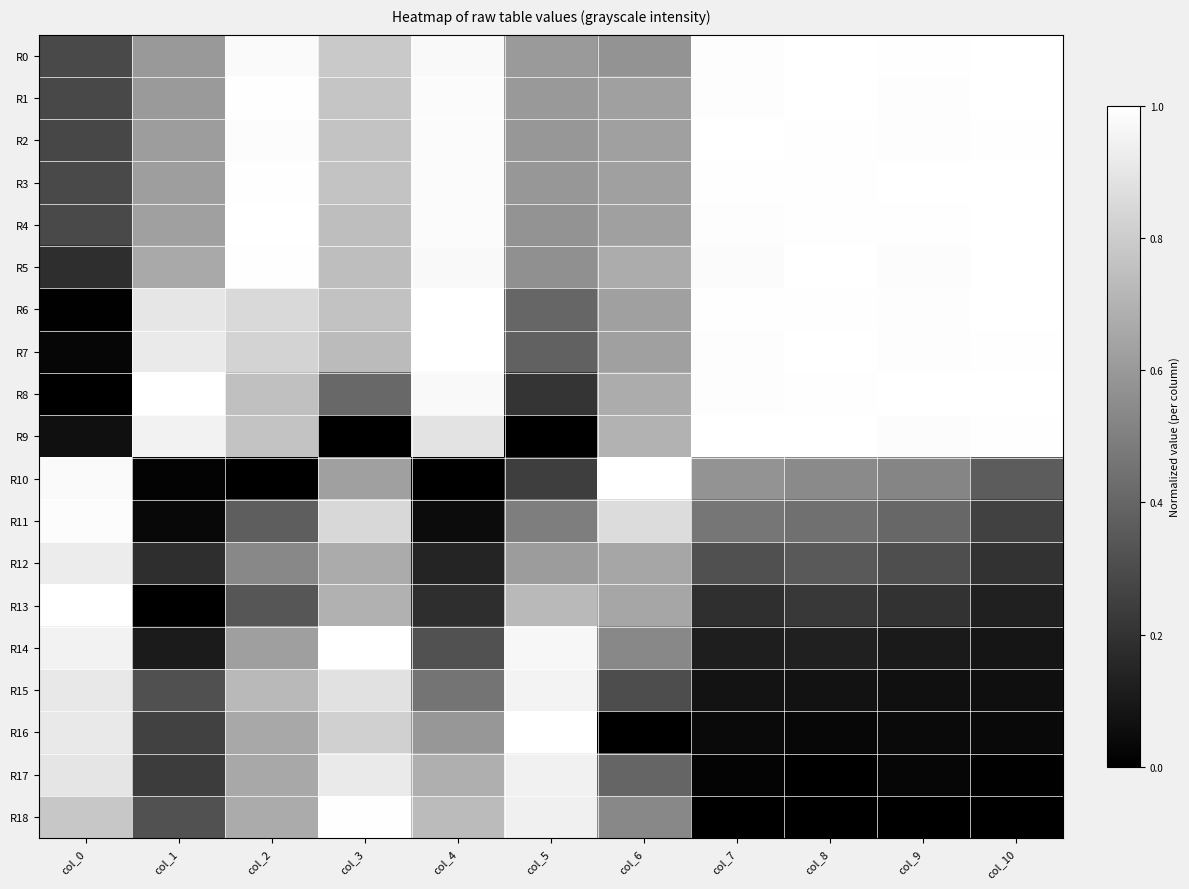

Count the number of categories in the chart.

11